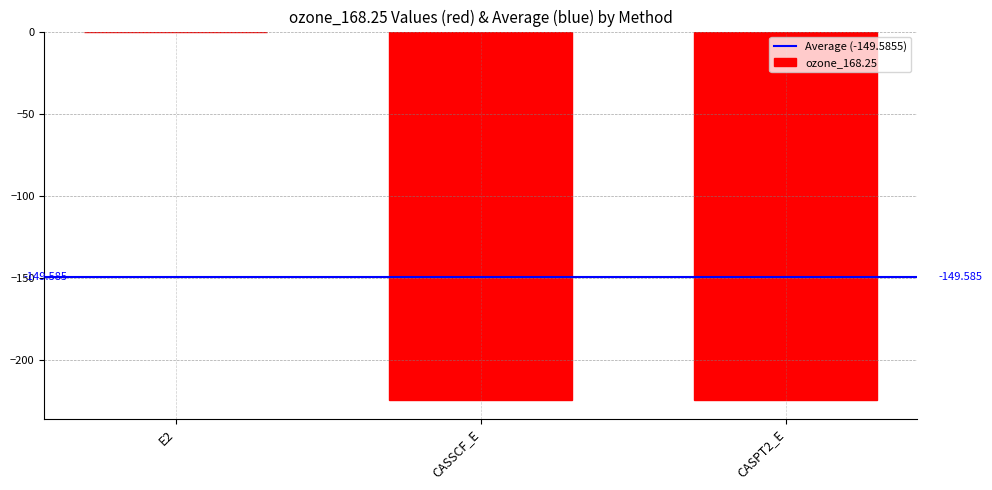

Are the bars horizontal?

No